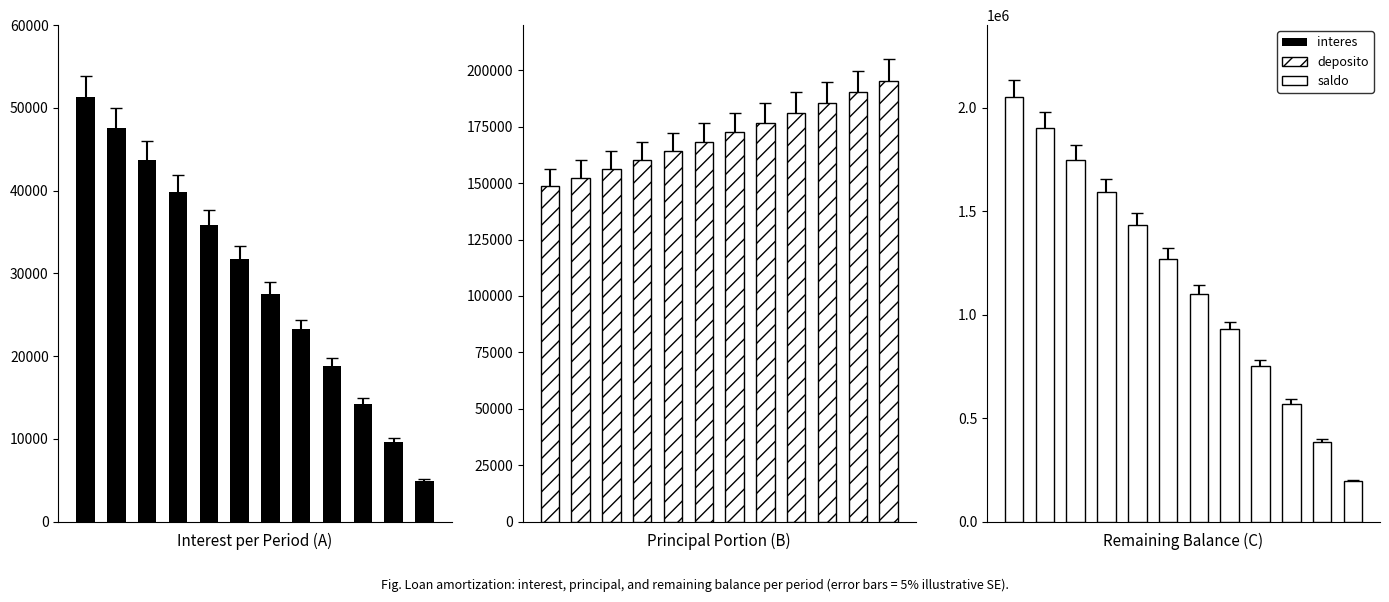

Which series has the widest spread of values?

saldo